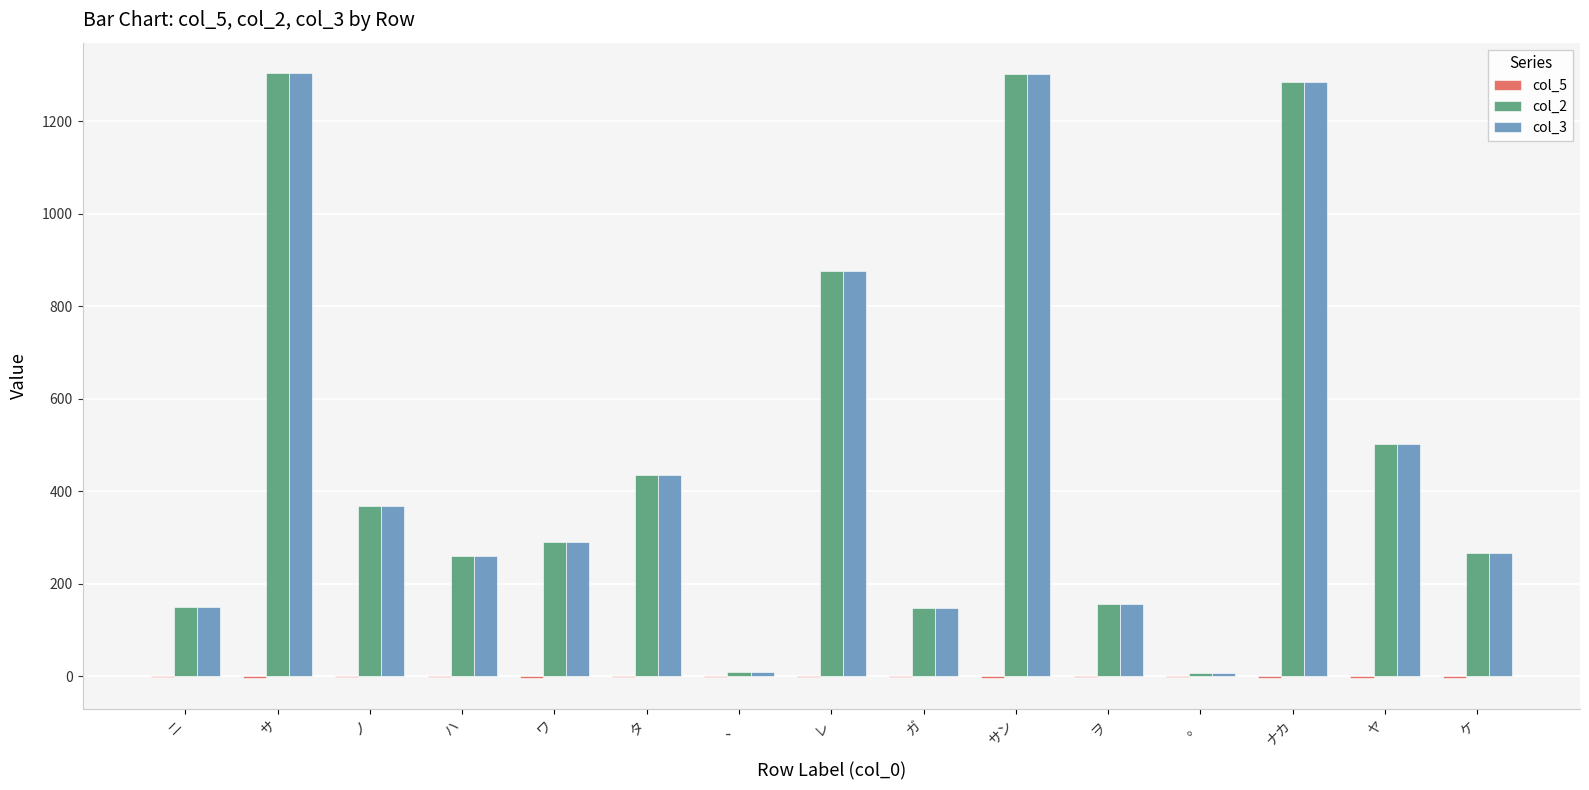

What is the approximate value of col_2 at ノ?

368.0